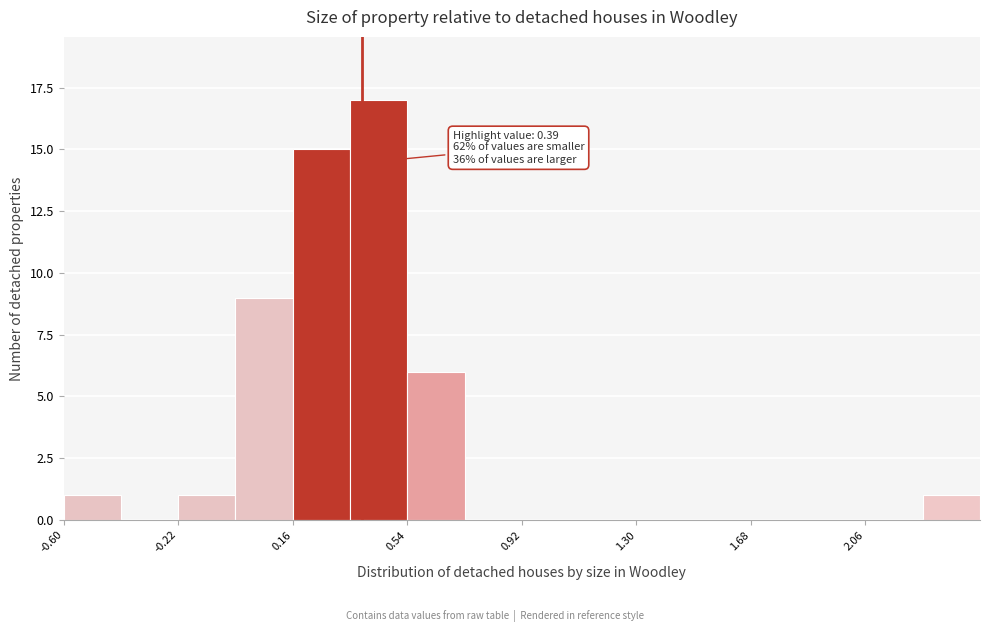

Around what value on the x-axis is the tallest bar? Give the approximate position of its centre, as read against the axis.

0.45